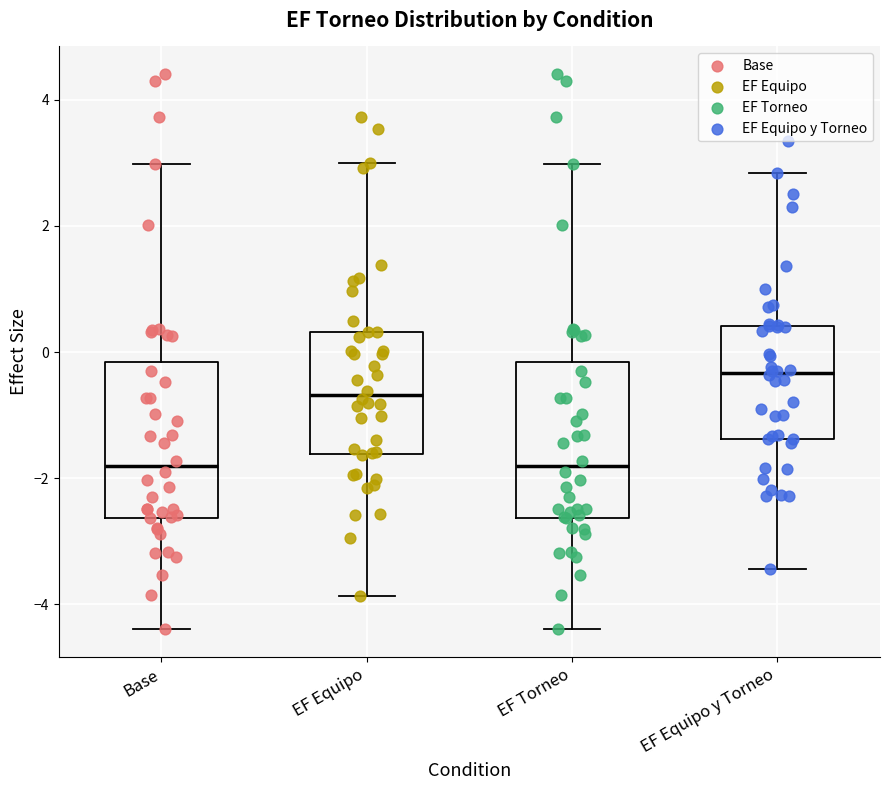

Reading left to right, read every box against the y-axis: the position of its median line, the range the box covers, and the ends of its whiskers. The values are not printed on the chart, so give them approximately, as read against the axis.

Base: median -1.8, box -2.6 to -0.2, whiskers -4.4 to 3.0
EF Equipo: median -0.6, box -1.6 to 0.4, whiskers -3.8 to 3.0
EF Torneo: median -1.8, box -2.6 to -0.2, whiskers -4.4 to 3.0
EF Equipo y Torneo: median -0.4, box -1.4 to 0.4, whiskers -3.4 to 2.8